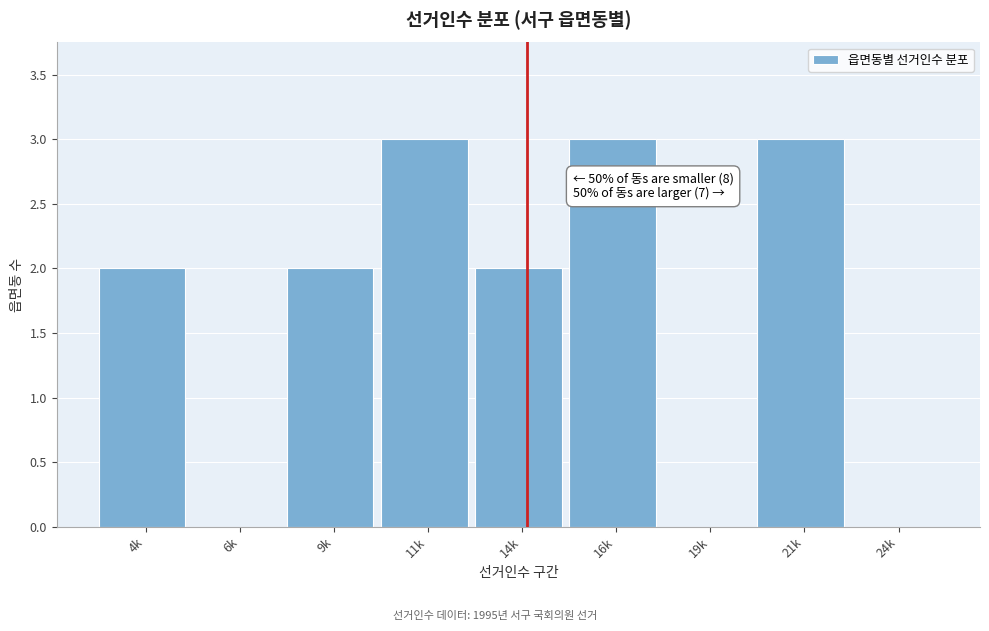

Reading left to right, what are all the values shown in this chart?

4k=2	6k=0	9k=2	11k=3	14k=2	16k=3	19k=0	21k=3	24k=0